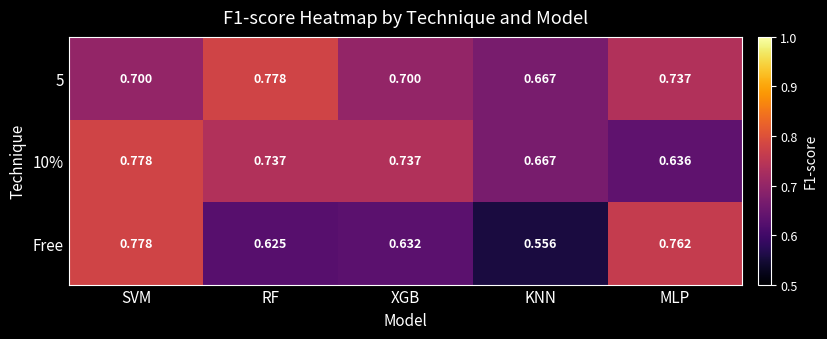

Is the value of 10% at MLP greater than the value of 5 at SVM?

No